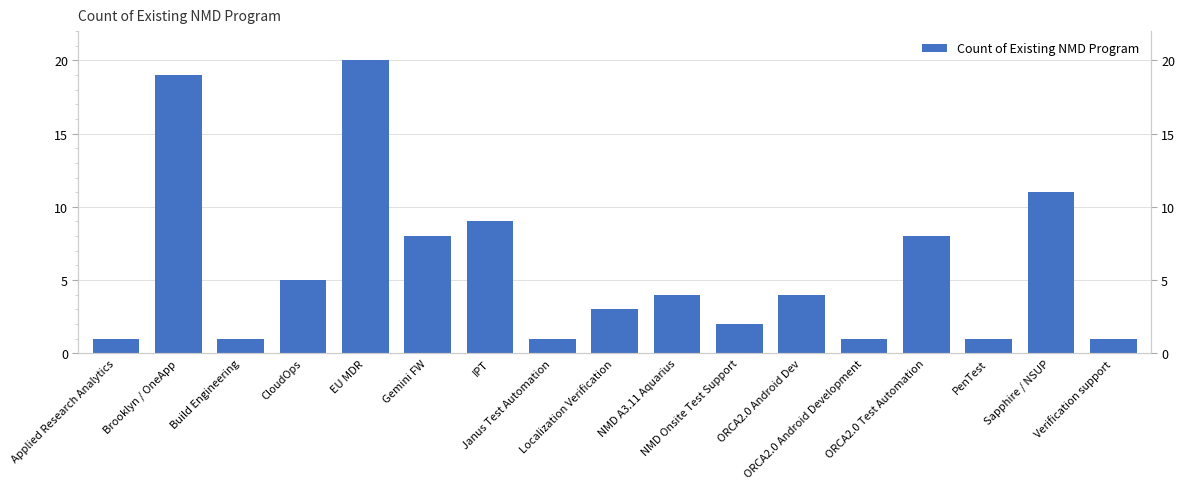

What is the sum of the values at Janus Test Automation and Localization Verification?

4